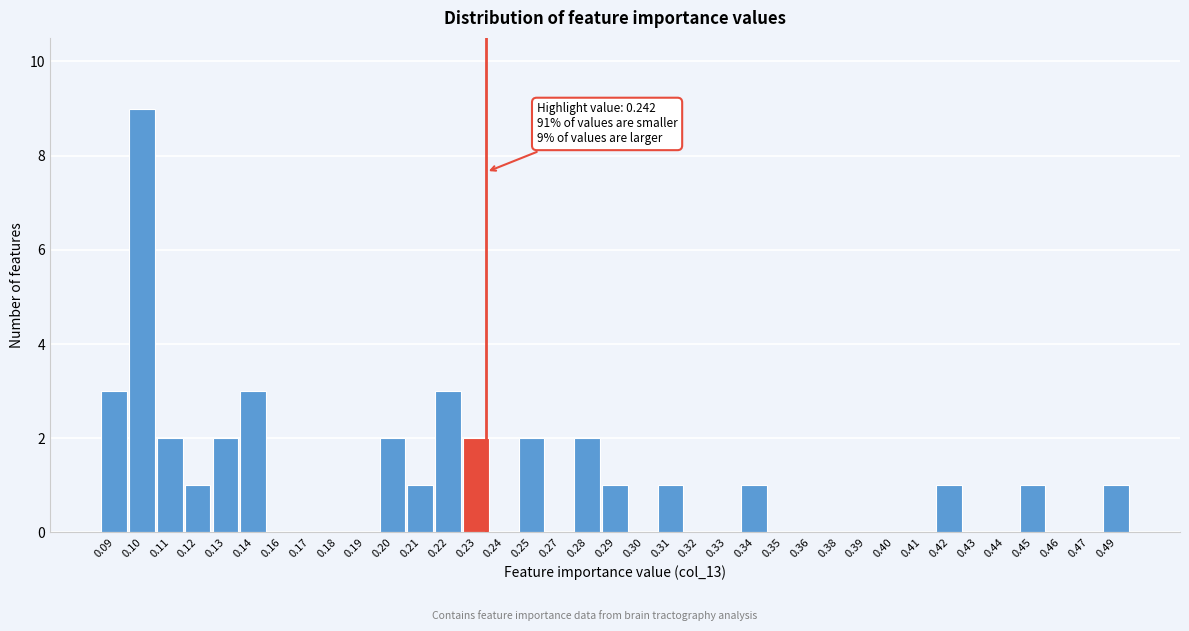

What is the greatest value displayed?

9